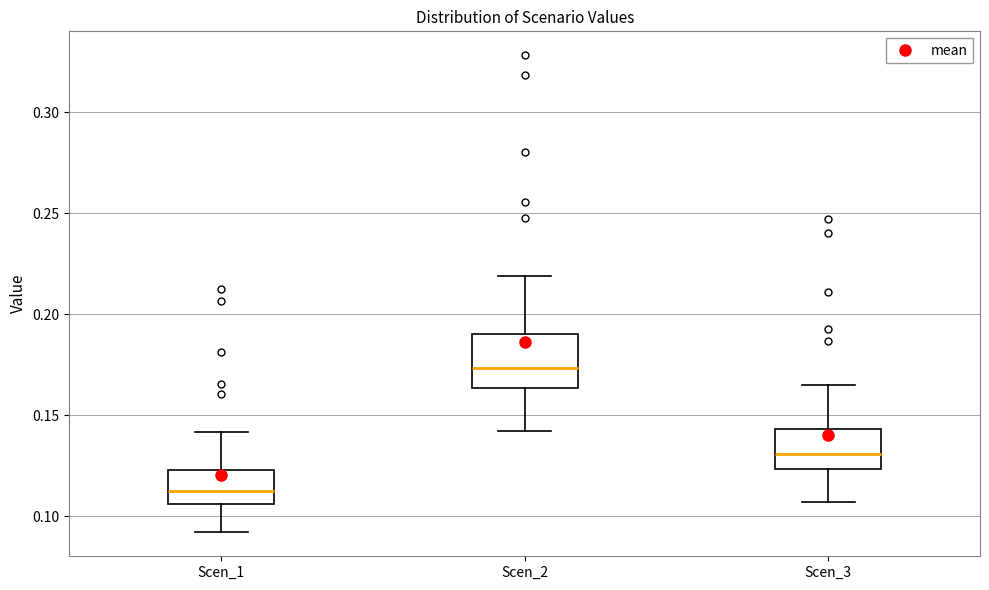

Reading left to right, transcribe this box plot: for each box, give where its median line is, the range the box spans, and where its two whiskers end, as read against the y-axis. The values are not printed on the chart, so give them approximately, as read against the axis.

Scen_1: median 0.110, box 0.105 to 0.125, whiskers 0.090 to 0.140
Scen_2: median 0.175, box 0.165 to 0.190, whiskers 0.140 to 0.220
Scen_3: median 0.130, box 0.125 to 0.145, whiskers 0.105 to 0.165